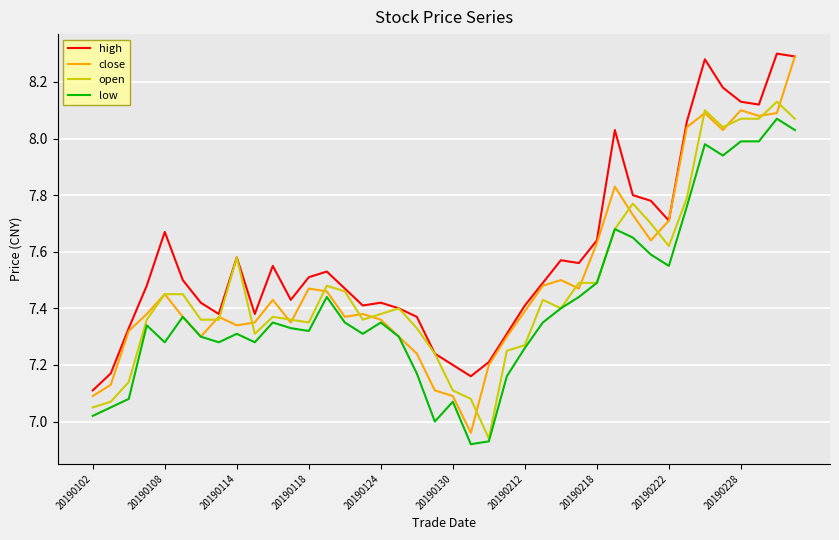

Which series has the largest total across all categories?

high